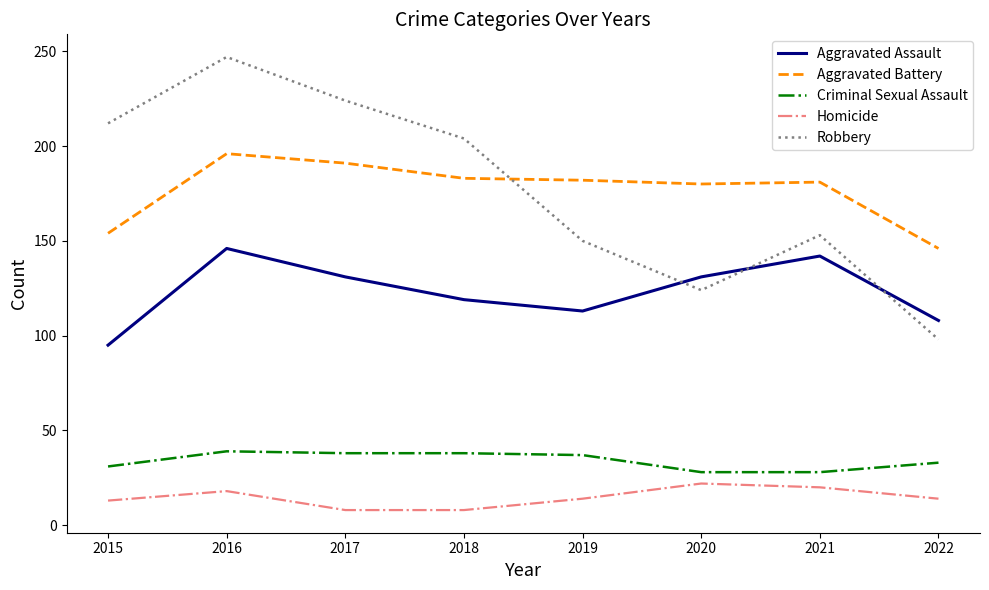

The value of Homicide at 2015 is 23. True or false?

False